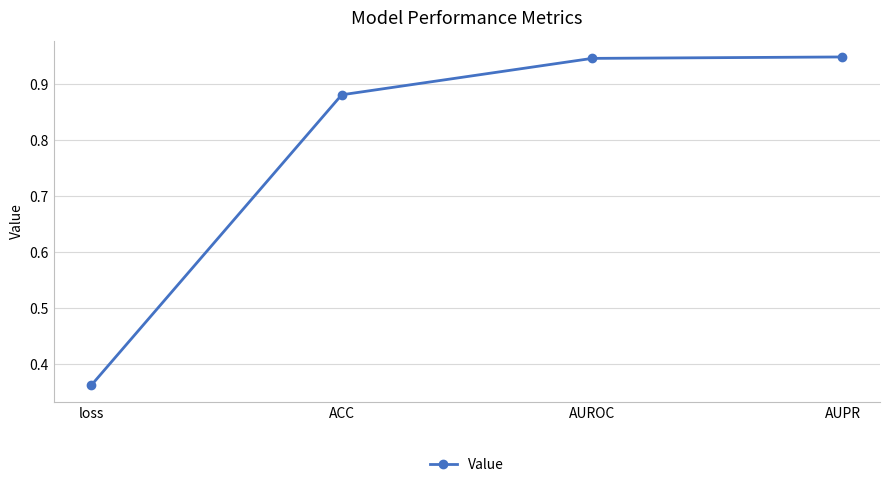

What is the average value?

0.8